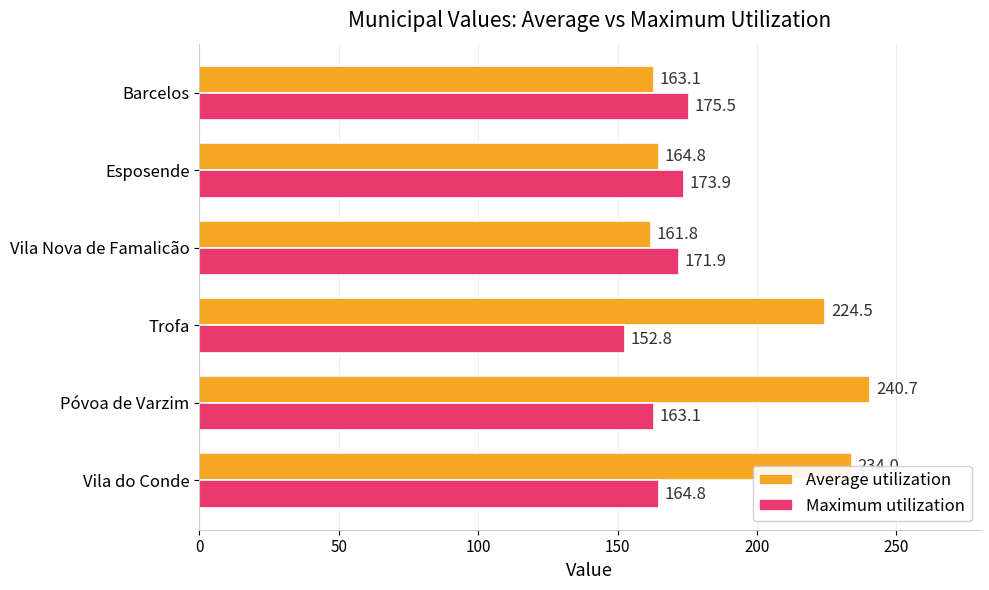

At which category is the sum across all series the highest?

Póvoa de Varzim